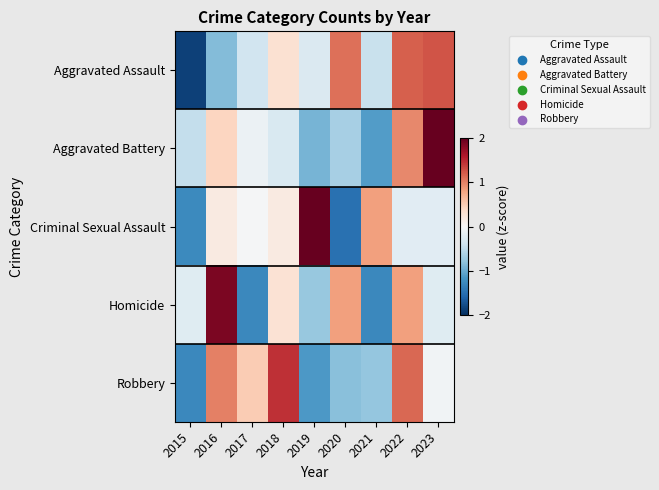

What is the total value across all series at 2015?

-5.2